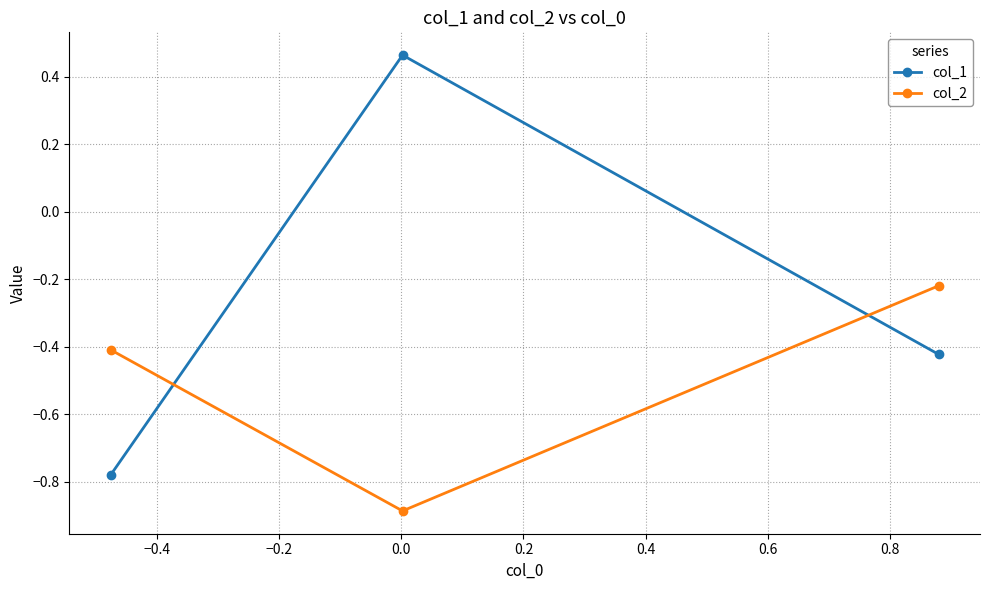

List the series in order of their overall mean, highest first.

col_1, col_2